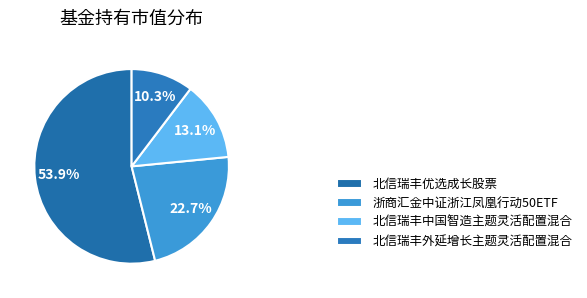

To the nearest percent, what portion does 浙商汇金中证浙江凤凰行动50ETF represent?

23%